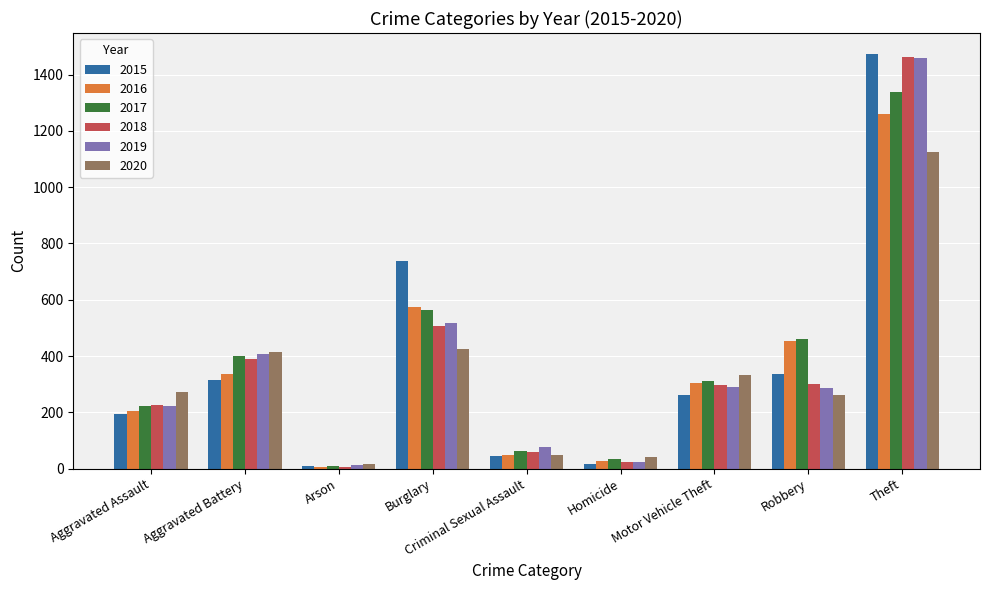

What is the label of the 6th bar from the right?

Burglary